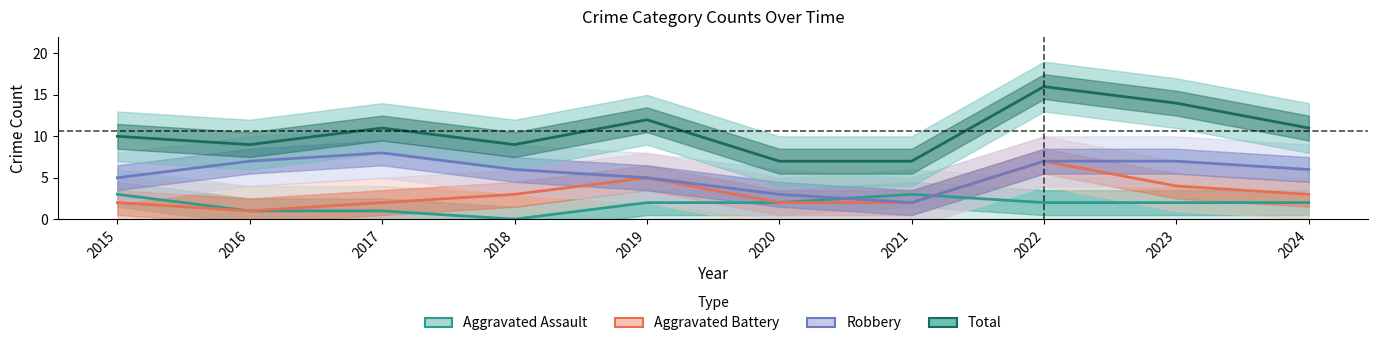

Which series has the widest spread of values?

Total